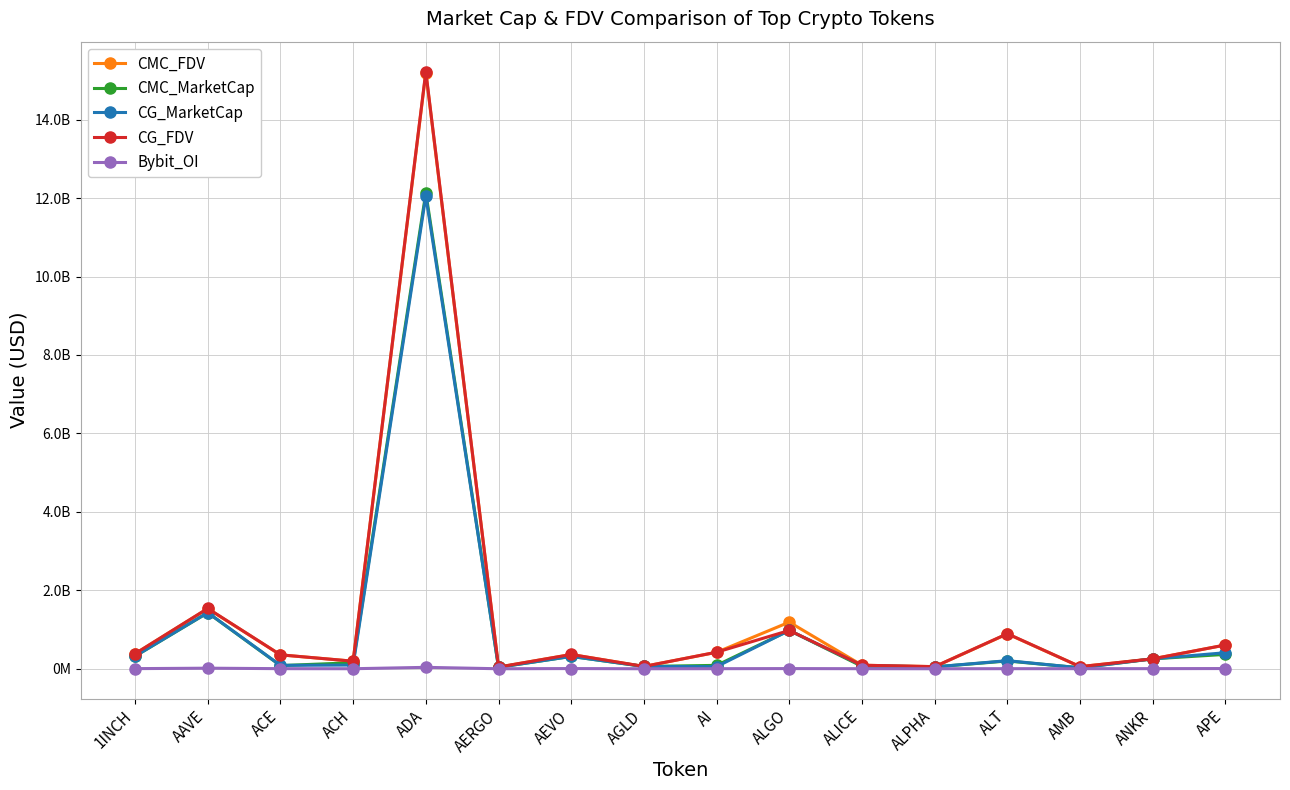

Reading left to right, list all the values displayed in this chart.

CMC_FDV: 382731635.8	1533279396.0	354476961.9	192773921.5	15198732599.0	43460962.0	363546842.2	59358724.8	420441465.1	1188726636.4	90462754.4	54167139.5	889049370.3	54462802.7	253117624.0	606004239.4
CMC_MarketCap: 320340218.8	1428120217.2	81314741.1	154157397.1	12136880993.9	38680256.2	314840434.0	59358724.8	86847440.1	977976548.2	61436271.7	47829584.2	198478571.7	25867107.6	253117624.0	366569439.2
CG_MarketCap: 320927978.0	1432404156.0	86773265.0	95290118.0	12050521334.0	38660302.0	315440177.0	59410594.0	54882886.0	977594104.0	83337830.0	47797520.0	206584613.0	23600814.0	253546791.0	409560804.0
CG_FDV: 383433870.0	1537878781.0	355624542.0	192750956.0	15227333519.0	43438541.0	364239366.0	59410594.0	422176045.0	977594104.0	90502621.0	54130827.0	894144405.0	54194208.0	253546791.0	607076127.0
Bybit_OI: 3518967.0	14952086.0	2830136.0	1269543.0	36306531.0	536572.0	5285944.0	612240.0	2115015.0	4799160.0	1904001.0	767427.0	2491652.0	2344265.0	3088266.0	5841343.0